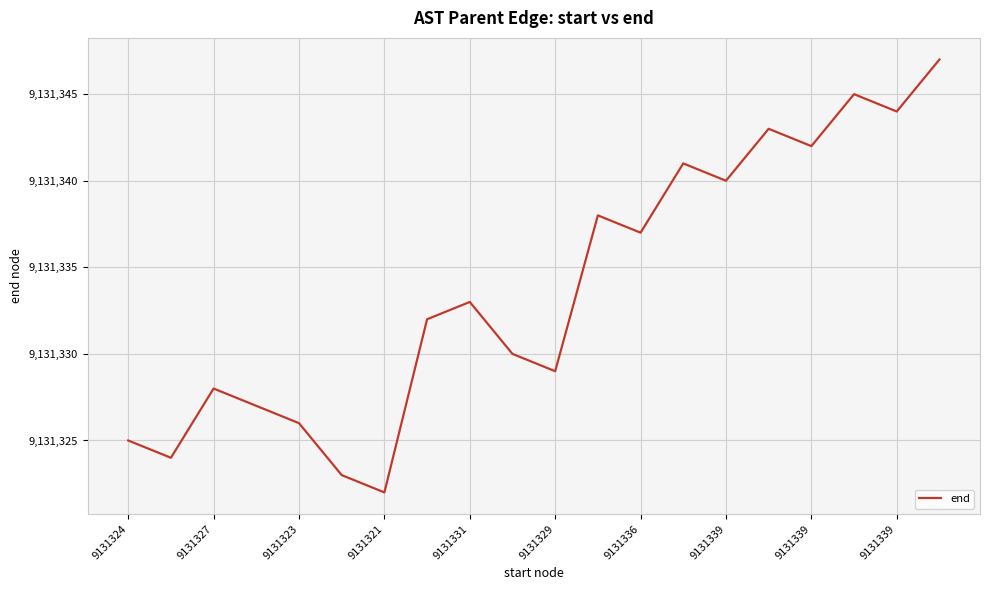

What is the greatest value displayed?

9131347